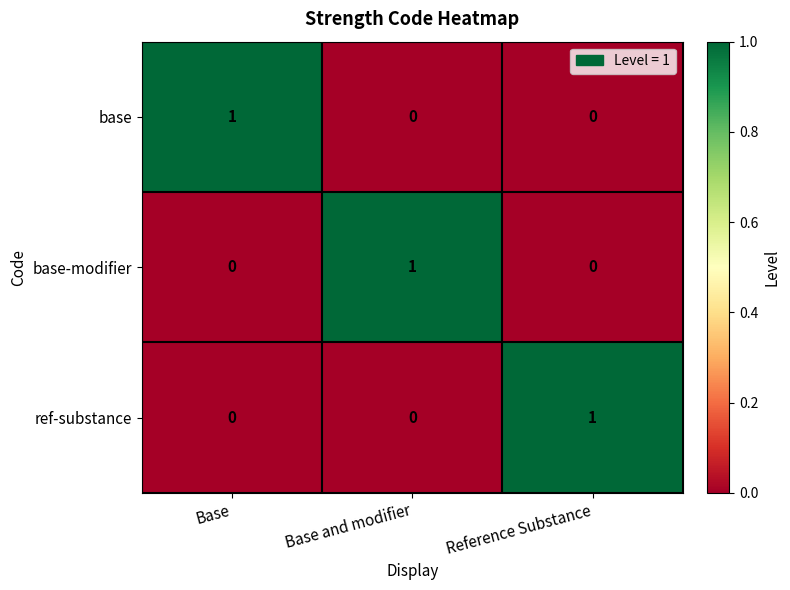

Reading left to right, what are all the values shown in this chart?

base: Base=1	Base and modifier=0	Reference Substance=0
base-modifier: Base=0	Base and modifier=1	Reference Substance=0
ref-substance: Base=0	Base and modifier=0	Reference Substance=1